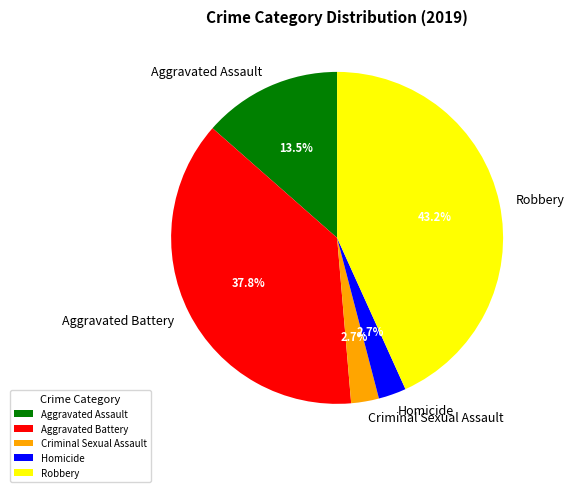

Does any single category account for the majority?

No